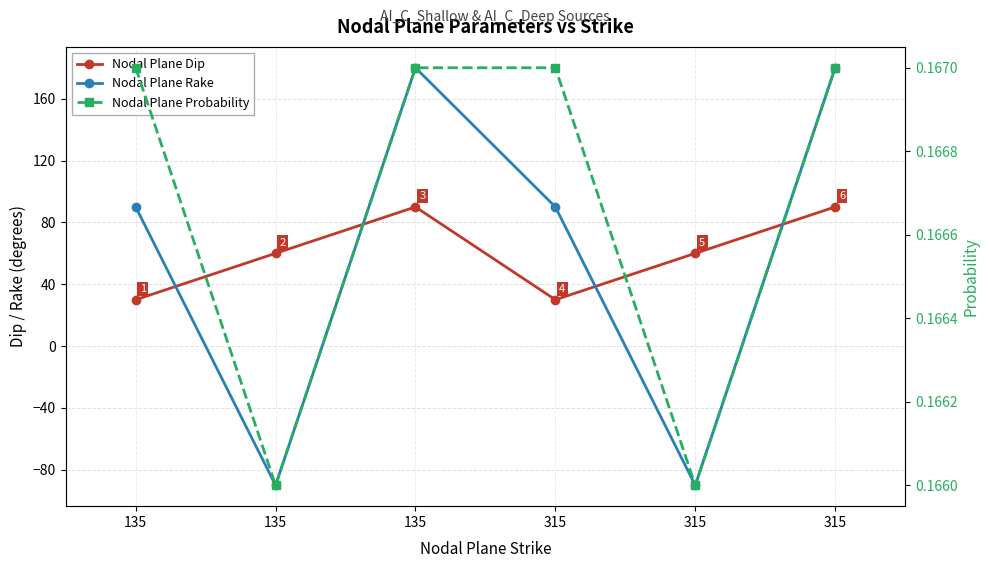

Between 135 and 135, which is larger?

135